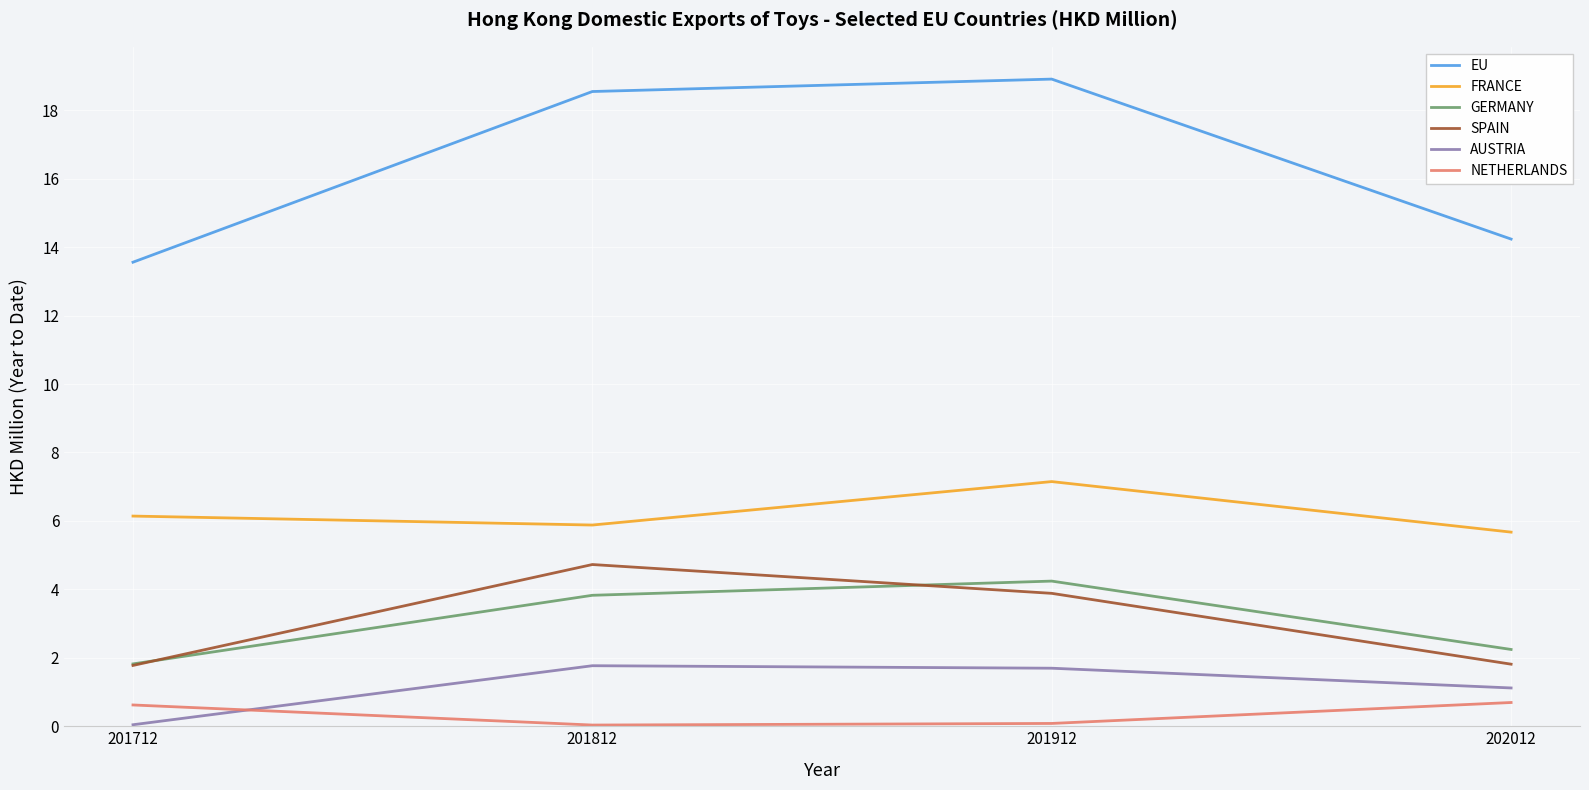

What is the difference between the maximum and minimum values in the FRANCE series?

1.5